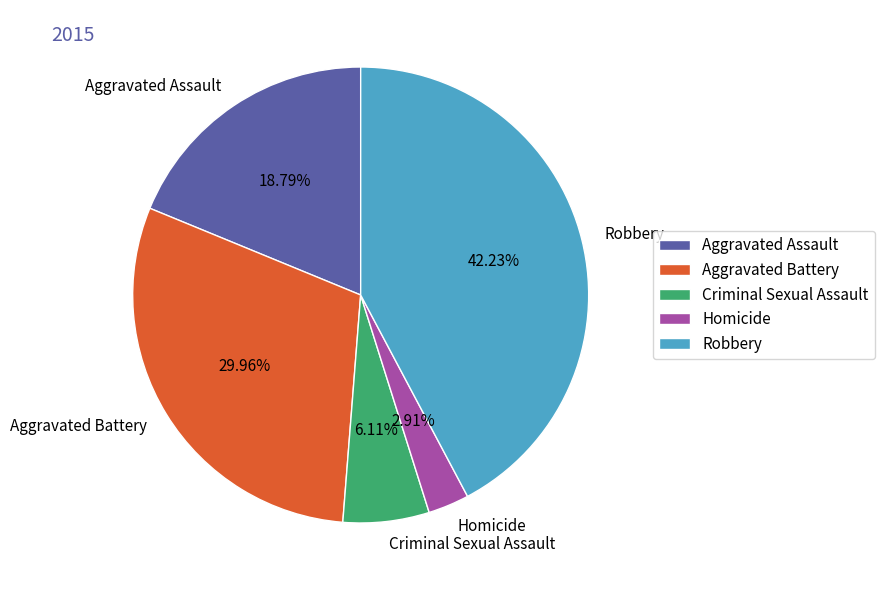

True or false: Aggravated Assault accounts for 19% of the total.

True